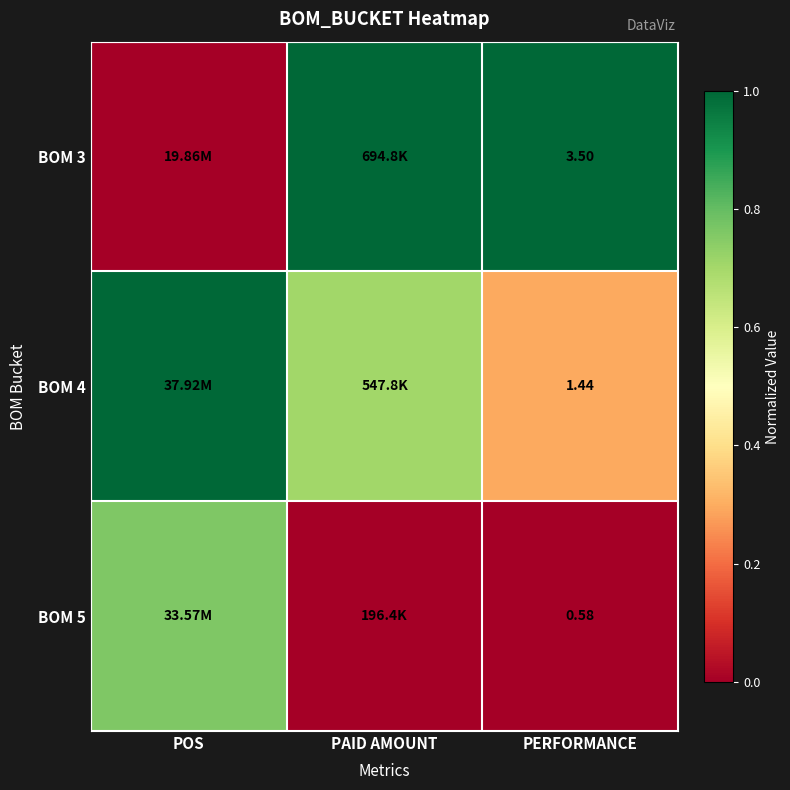

True or false: BOM 5 has a value of 0.0 at PERFORMANCE.

True